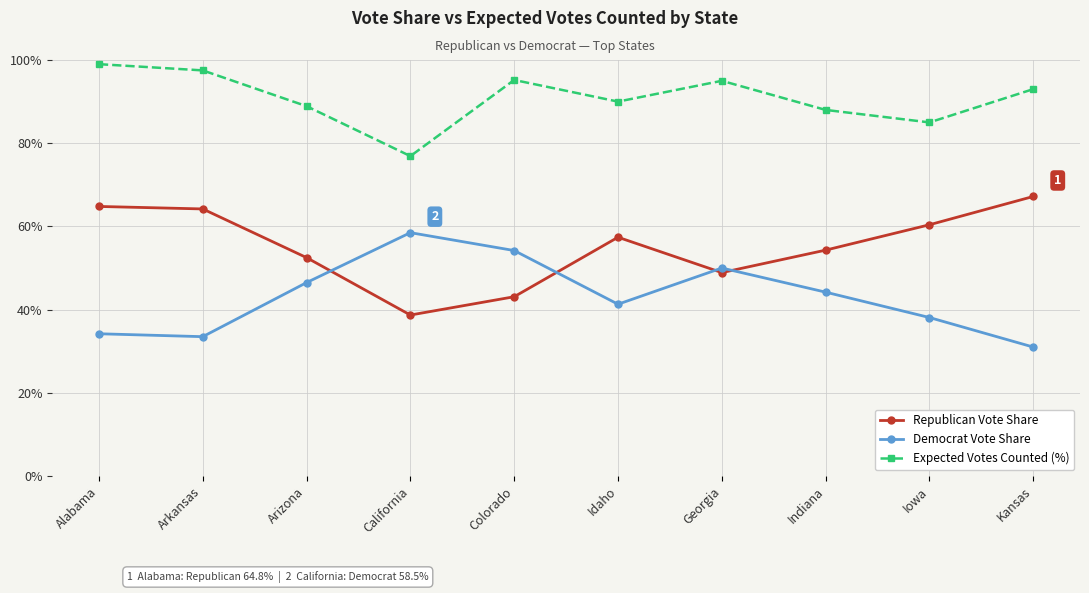

What is the label of the 2nd point from the right?

Iowa